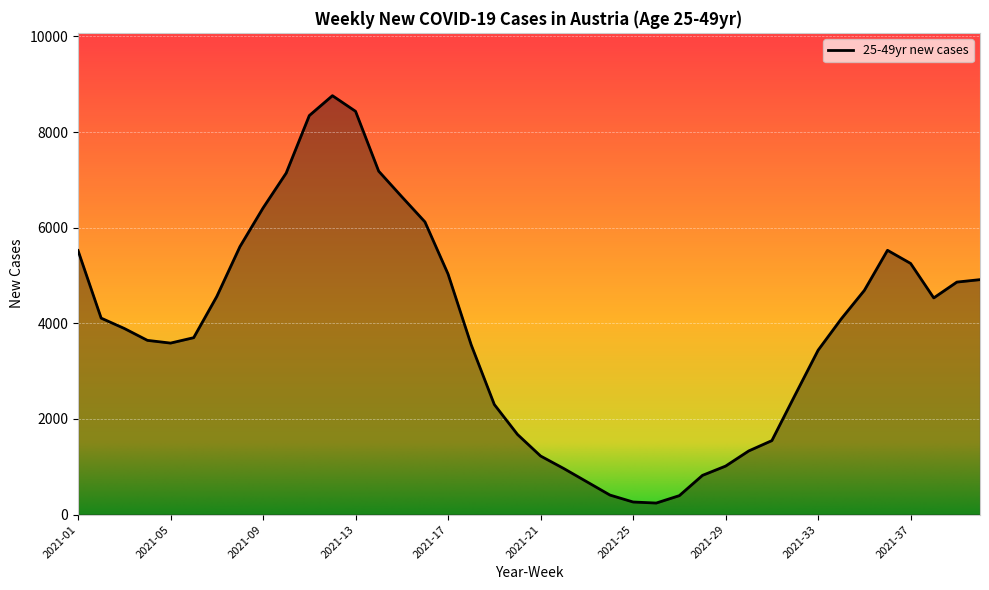

Reading left to right, transcribe all the data shown in this chart.

5523	4109	3893	3644	3587	3700	4562	5604	6413	7143	8346	8762	8435	7183	6648	6122	5031	3550	2302	1677	1225	964	686	408	263	241	396	820	1014	1331	1547	2497	3438	4093	4690	5528	5253	4532	4863	4914